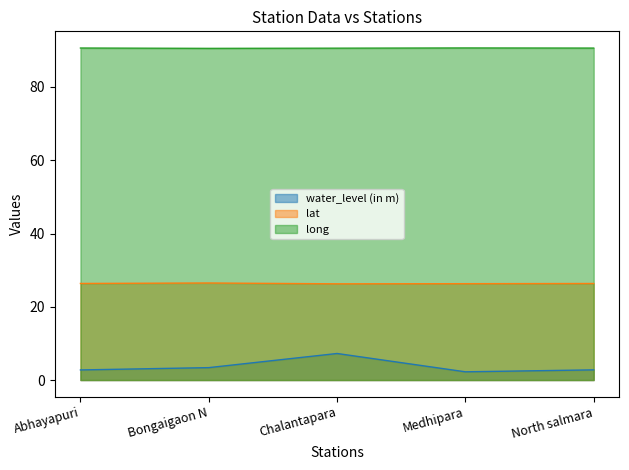

What is the difference between the maximum and second lowest values in the long series?

0.1